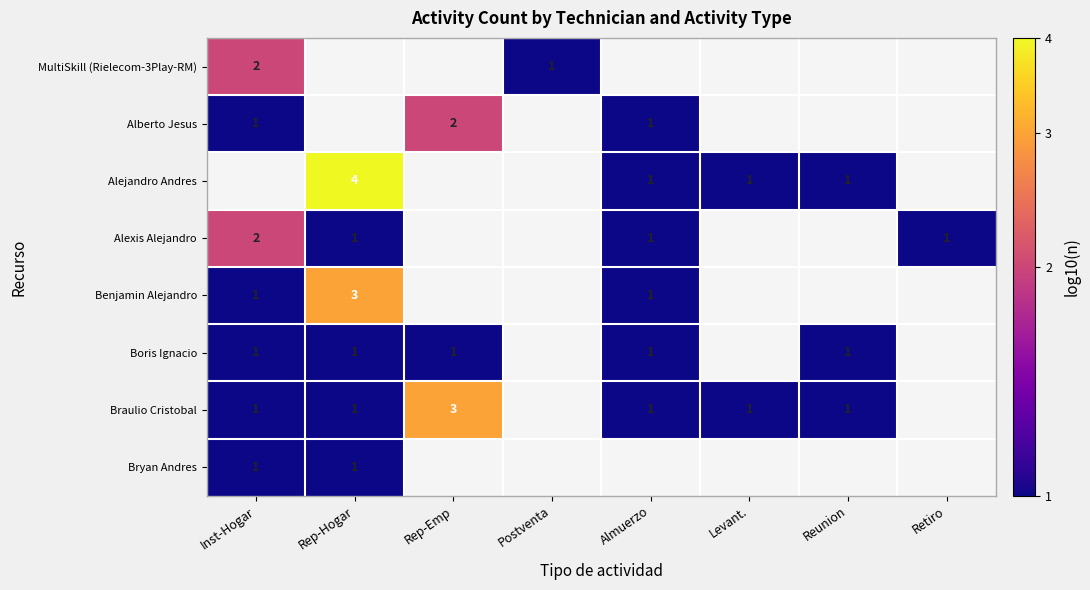

The Alexis Alejandro series shows 1 at Retiro. True or false?

True